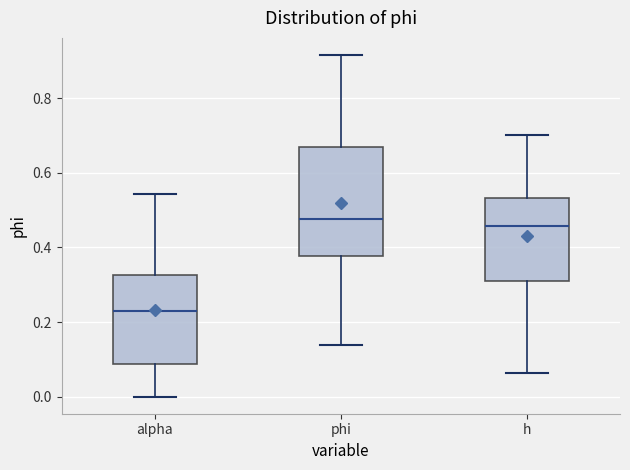

Reading left to right, transcribe this box plot: for each box, give where its median line is, the range the box spans, and where its two whiskers end, as read against the y-axis. The values are not printed on the chart, so give them approximately, as read against the axis.

alpha: median 0.24, box 0.08 to 0.32, whiskers 0.00 to 0.54
phi: median 0.48, box 0.38 to 0.68, whiskers 0.14 to 0.92
h: median 0.46, box 0.32 to 0.54, whiskers 0.06 to 0.70